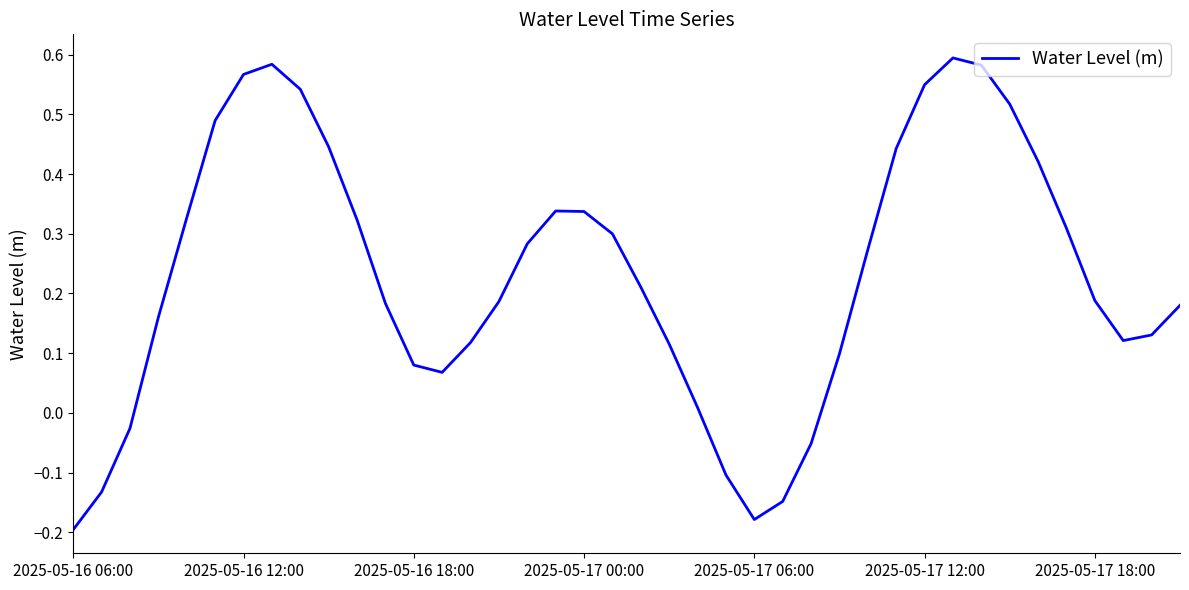

True or false: there are more than 0 points higher than both neighbors.

True